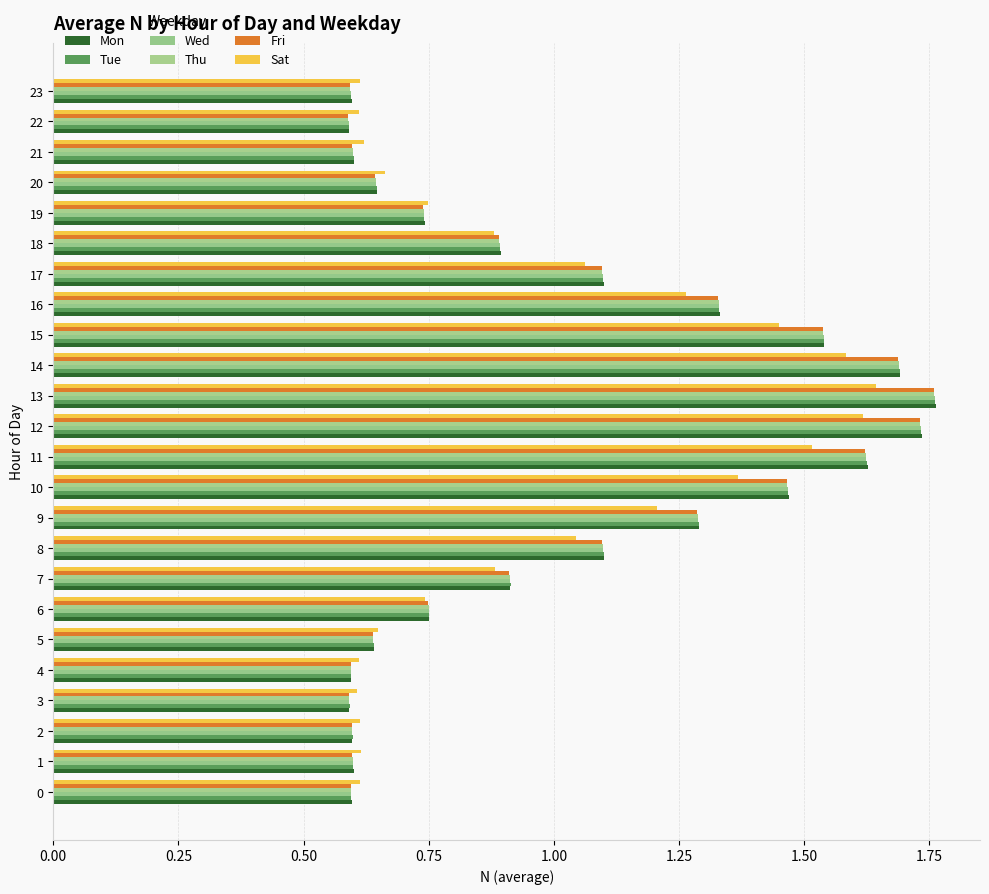

True or false: Tue has a value of 1.6 at 11.

True